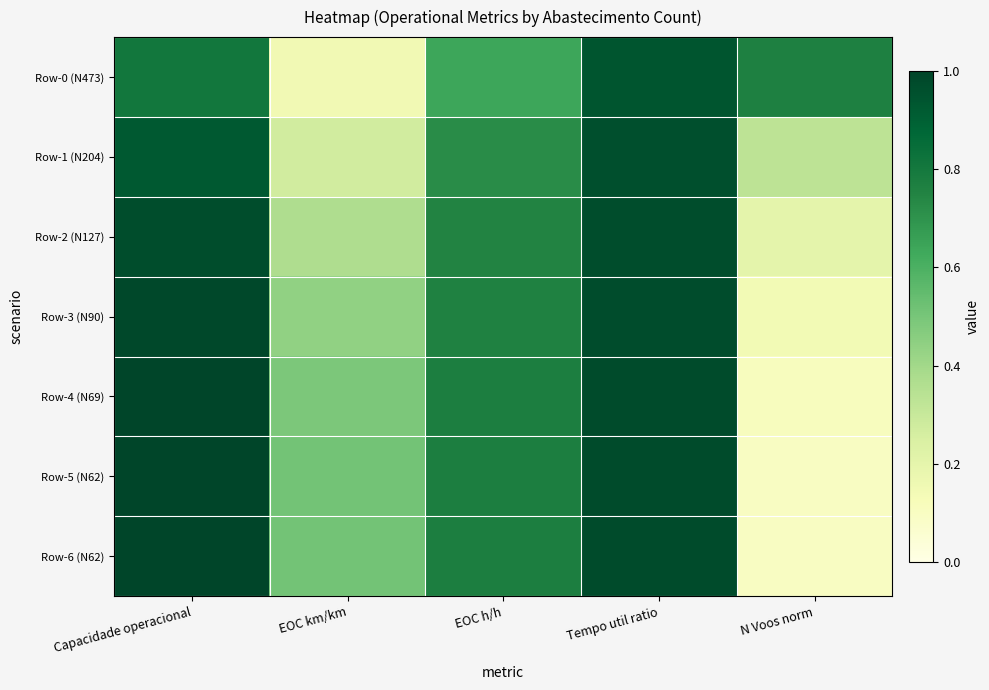

Reading left to right, what are all the values shown in this chart?

Row-0 (N473): Capacidade operacional=0.8	EOC km/km=0.1	EOC h/h=0.6	Tempo util ratio=0.9	N Voos norm=0.8
Row-1 (N204): Capacidade operacional=0.9	EOC km/km=0.3	EOC h/h=0.7	Tempo util ratio=1.0	N Voos norm=0.3
Row-2 (N127): Capacidade operacional=1.0	EOC km/km=0.4	EOC h/h=0.8	Tempo util ratio=1.0	N Voos norm=0.2
Row-3 (N90): Capacidade operacional=1.0	EOC km/km=0.4	EOC h/h=0.8	Tempo util ratio=1.0	N Voos norm=0.1
Row-4 (N69): Capacidade operacional=1.0	EOC km/km=0.5	EOC h/h=0.8	Tempo util ratio=1.0	N Voos norm=0.1
Row-5 (N62): Capacidade operacional=1.0	EOC km/km=0.5	EOC h/h=0.8	Tempo util ratio=1.0	N Voos norm=0.1
Row-6 (N62): Capacidade operacional=1.0	EOC km/km=0.5	EOC h/h=0.8	Tempo util ratio=1.0	N Voos norm=0.1